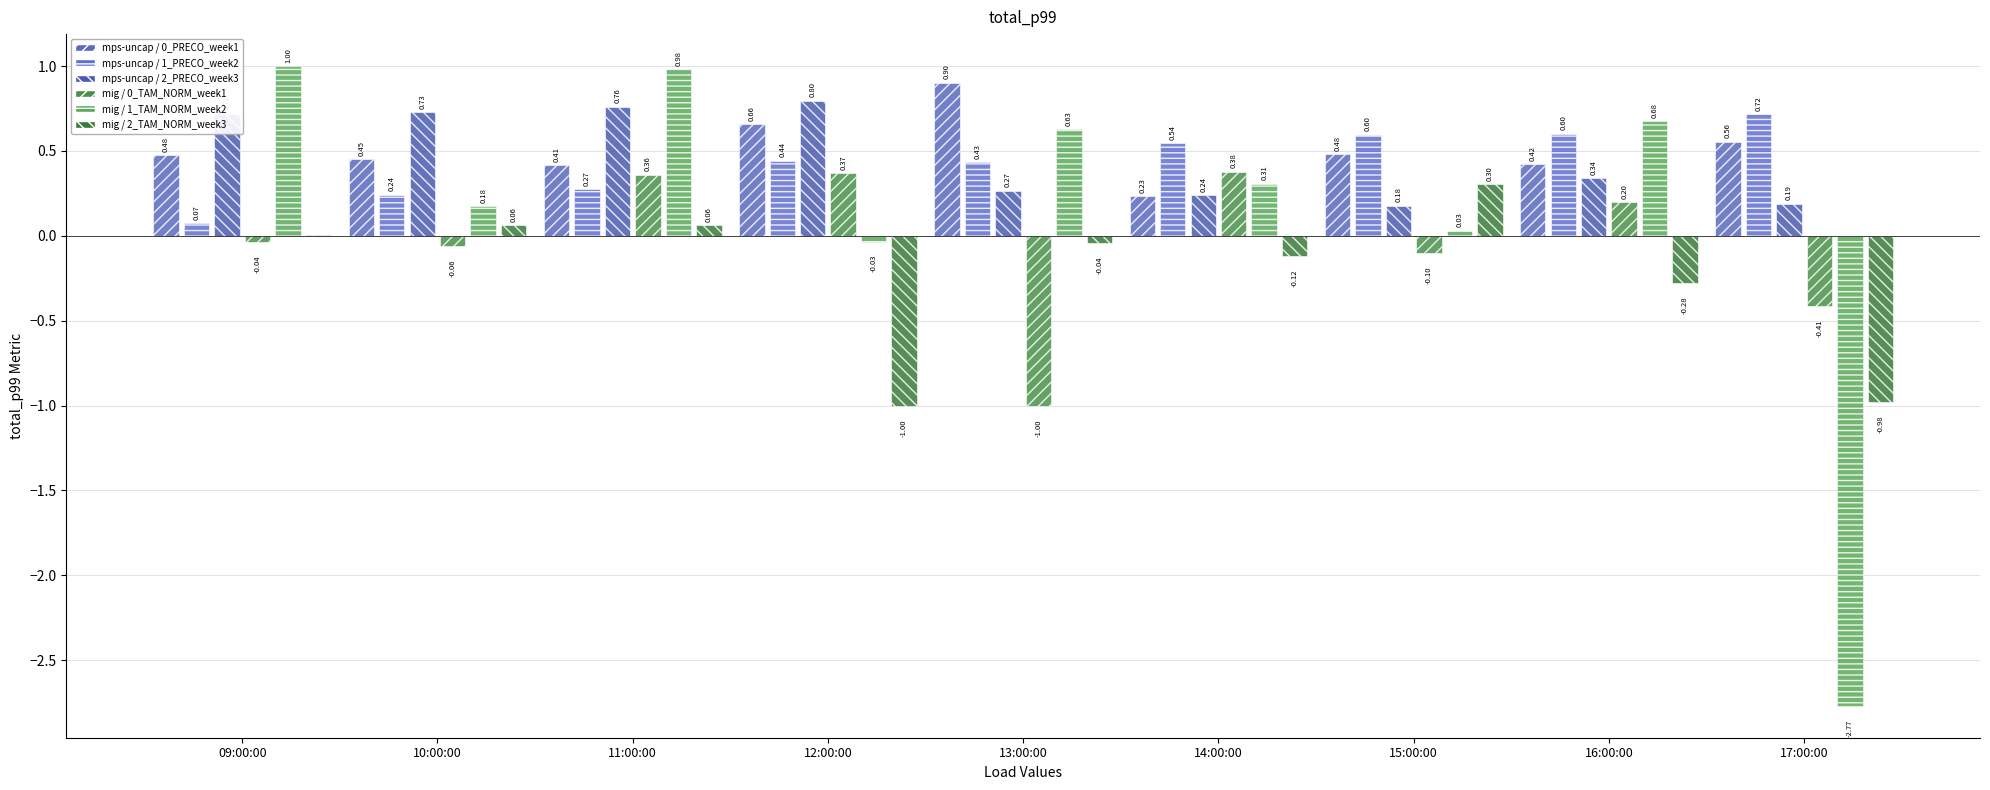

How many data points does each series have?

9